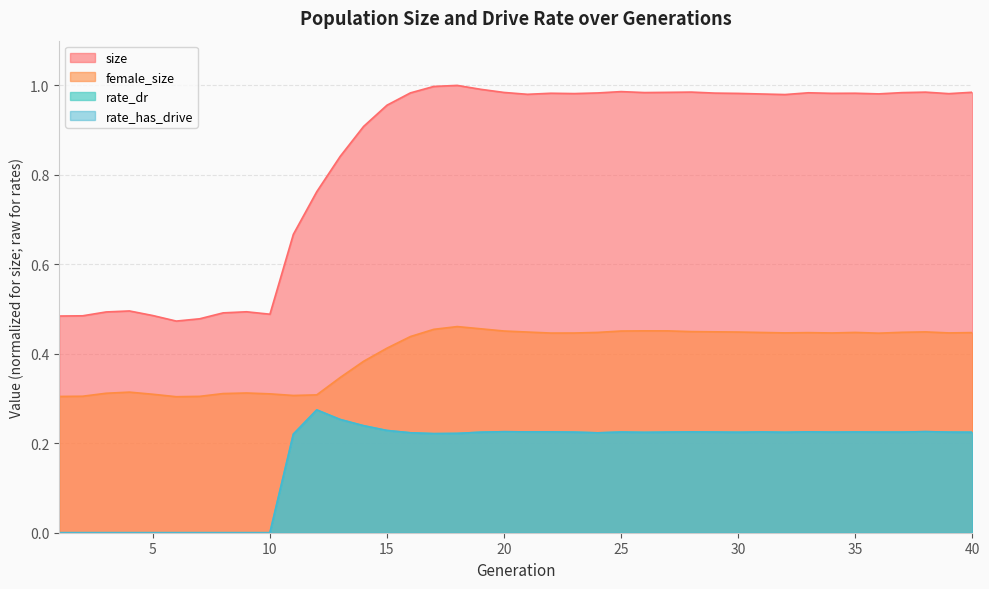

How many interior local peaks does the female_size series have?

7